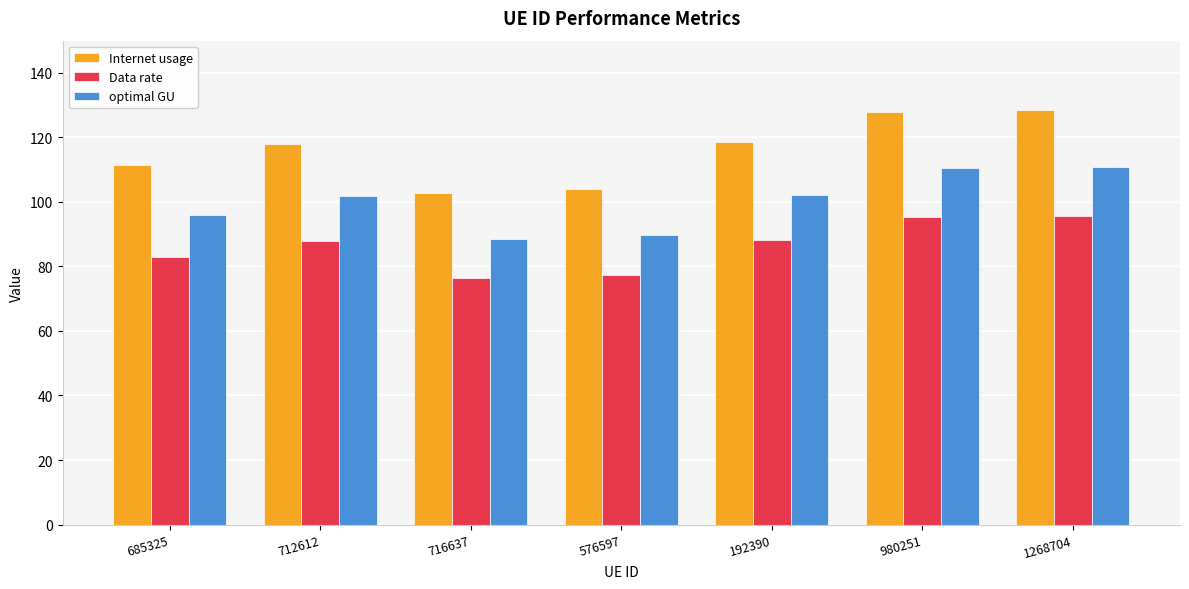

What is the difference between the Internet usage values at 576597 and 685325?

7.5